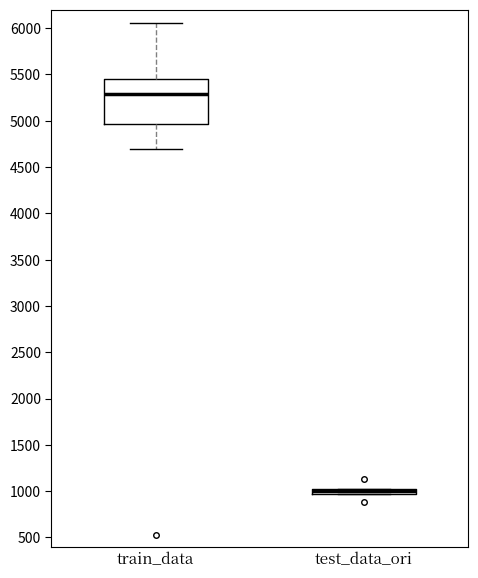

Comparing the boxes themselves (not the whiskers), which one is the tallest?

train_data